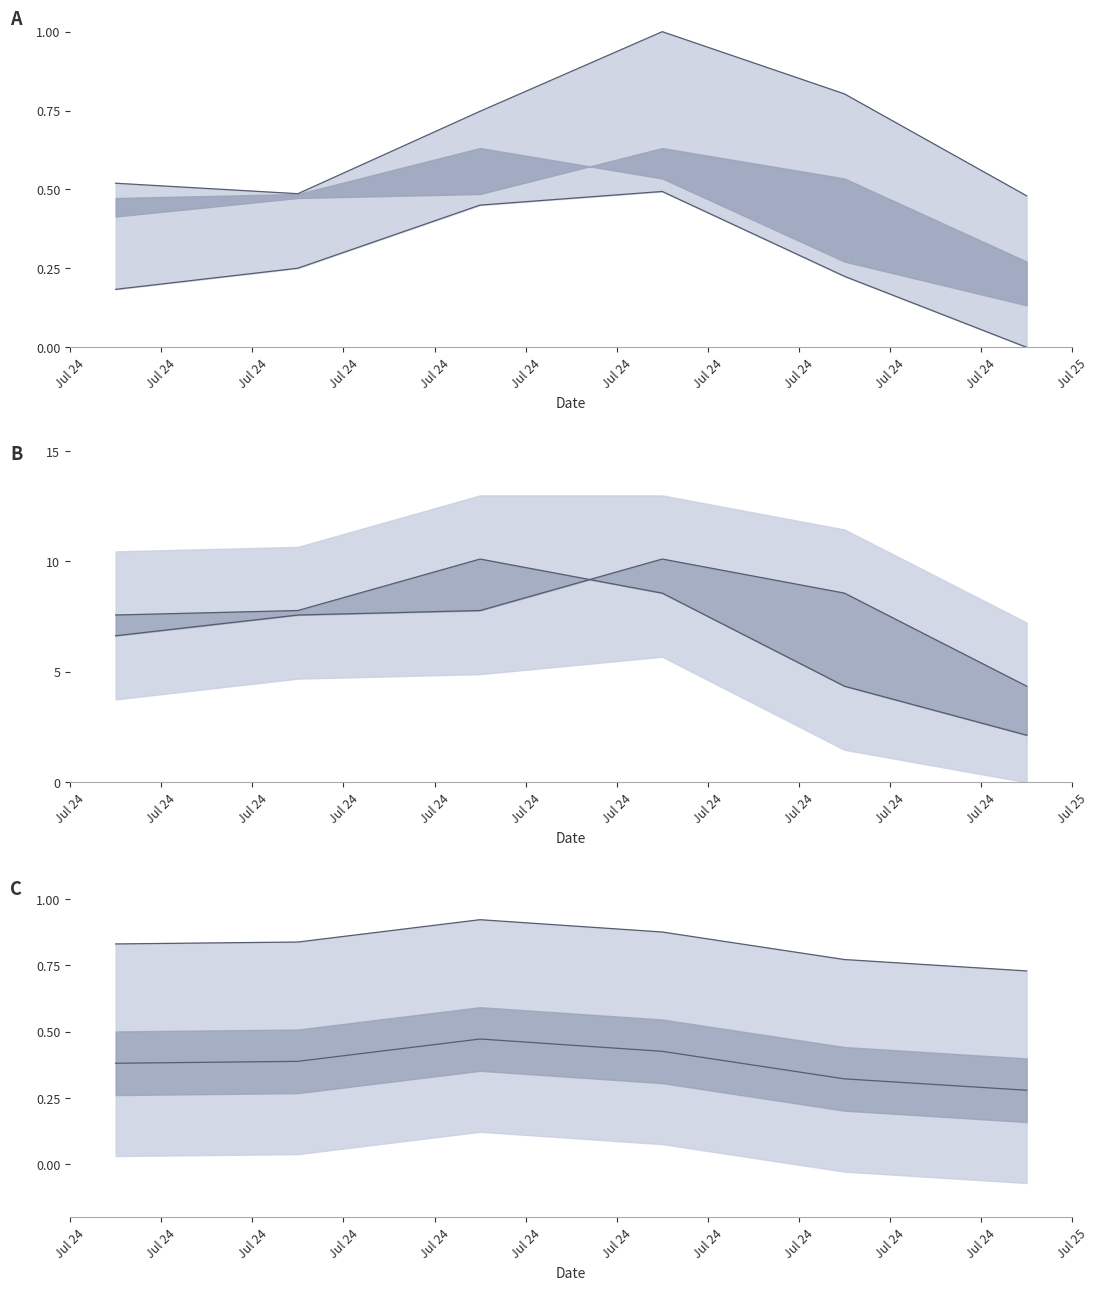

How many data points does each series have?

6